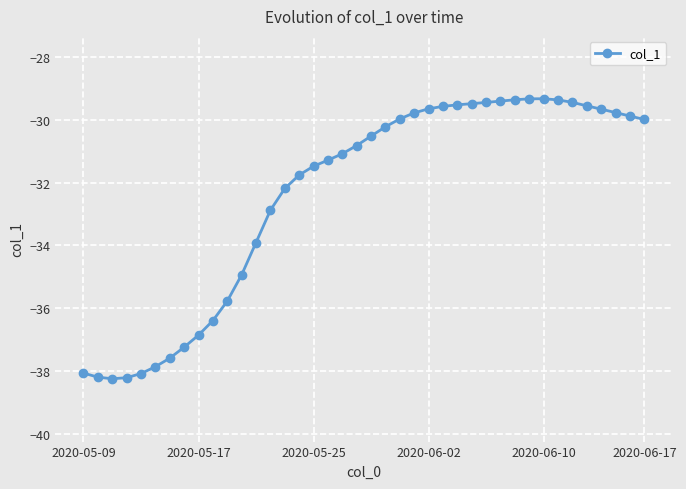

What is the smallest value displayed?

-38.2